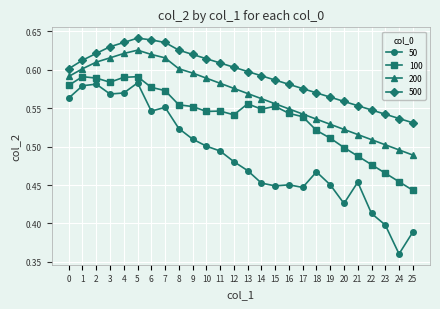

True or false: 500 has more than 0 interior local peaks.

True